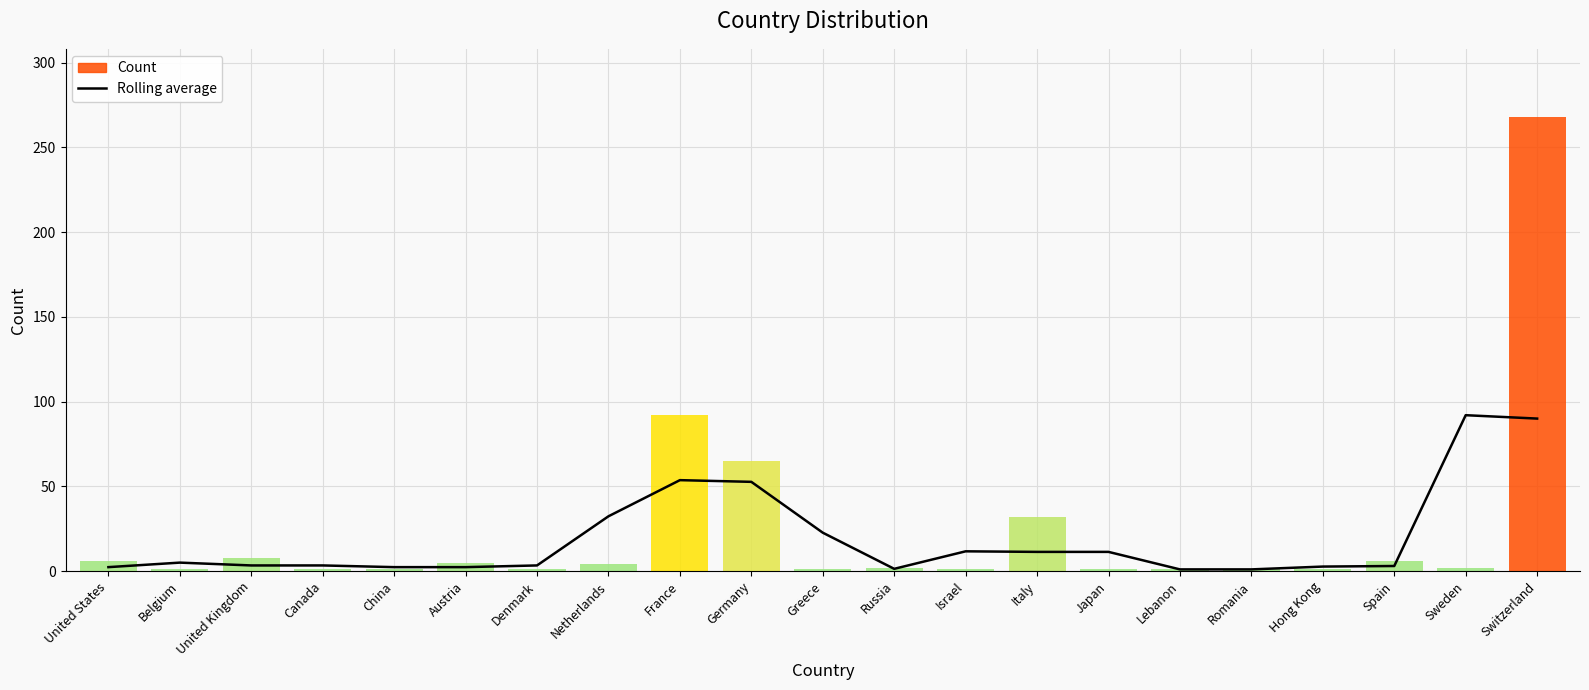

Where is the first local maximum?

Belgium